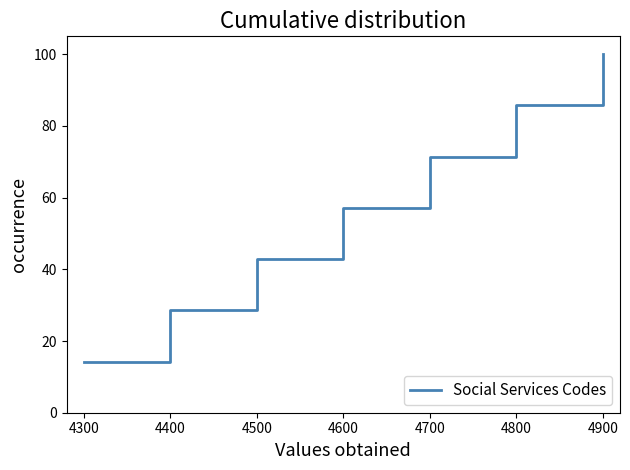

How many series are shown in this chart?

1